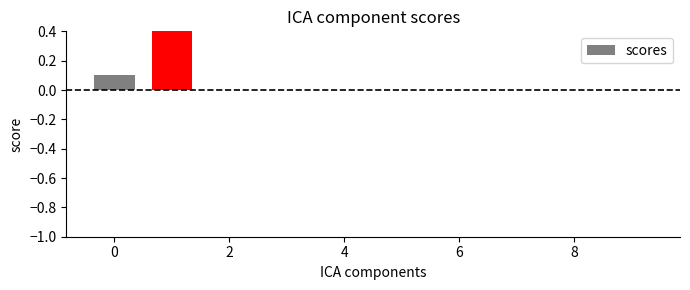

True or false: the data shows 0.4 at 7.

False